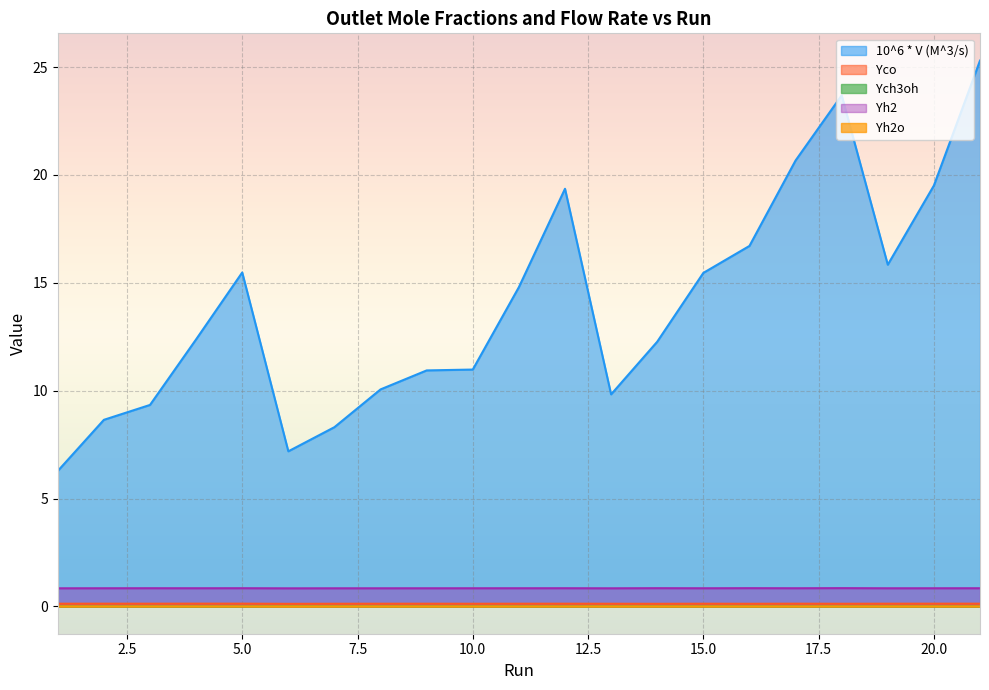

What is the difference between the highest and lowest values at 11?

14.8